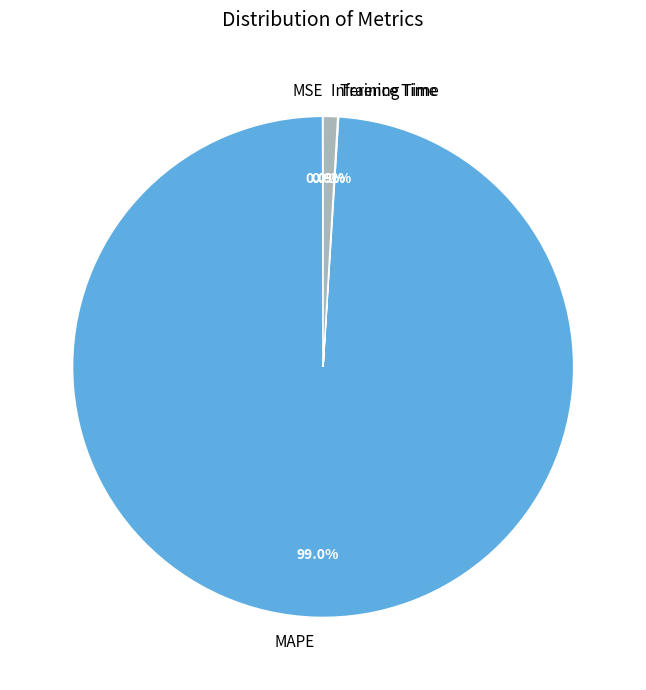

Is the sum of MAPE and Inference Time greater than half?

Yes